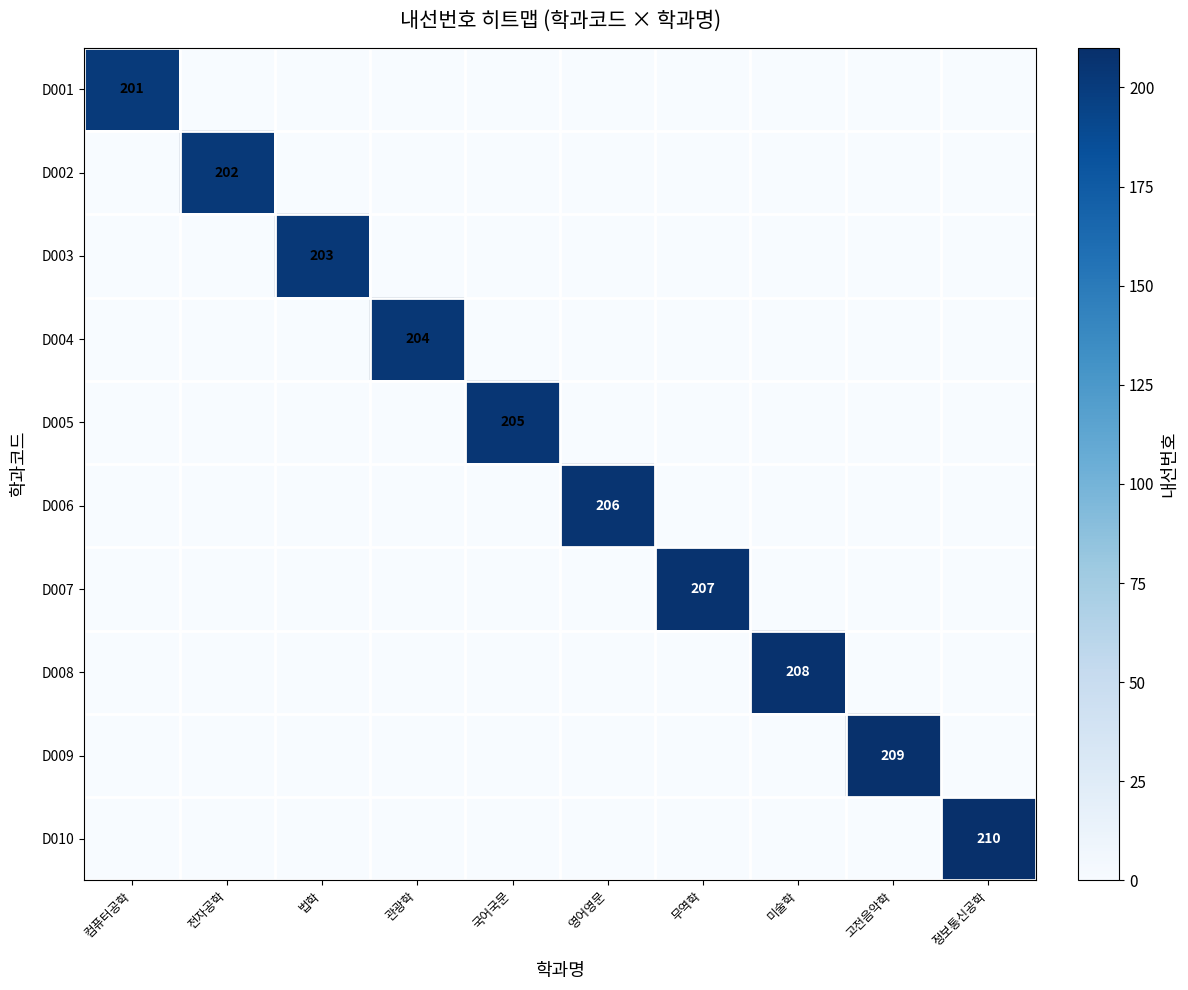

The D008 series shows 129 at 미술학. True or false?

False